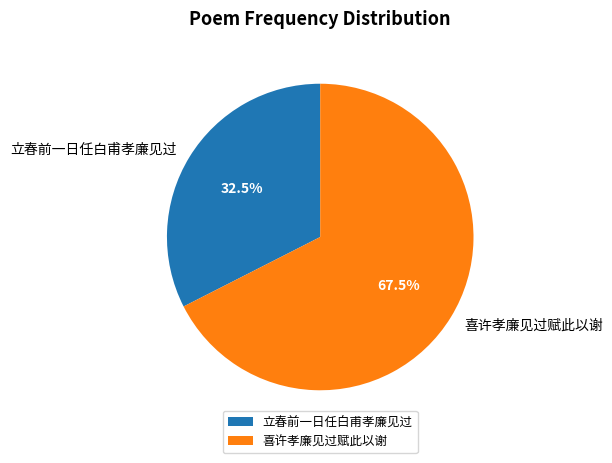

How many slices are in this pie chart?

2